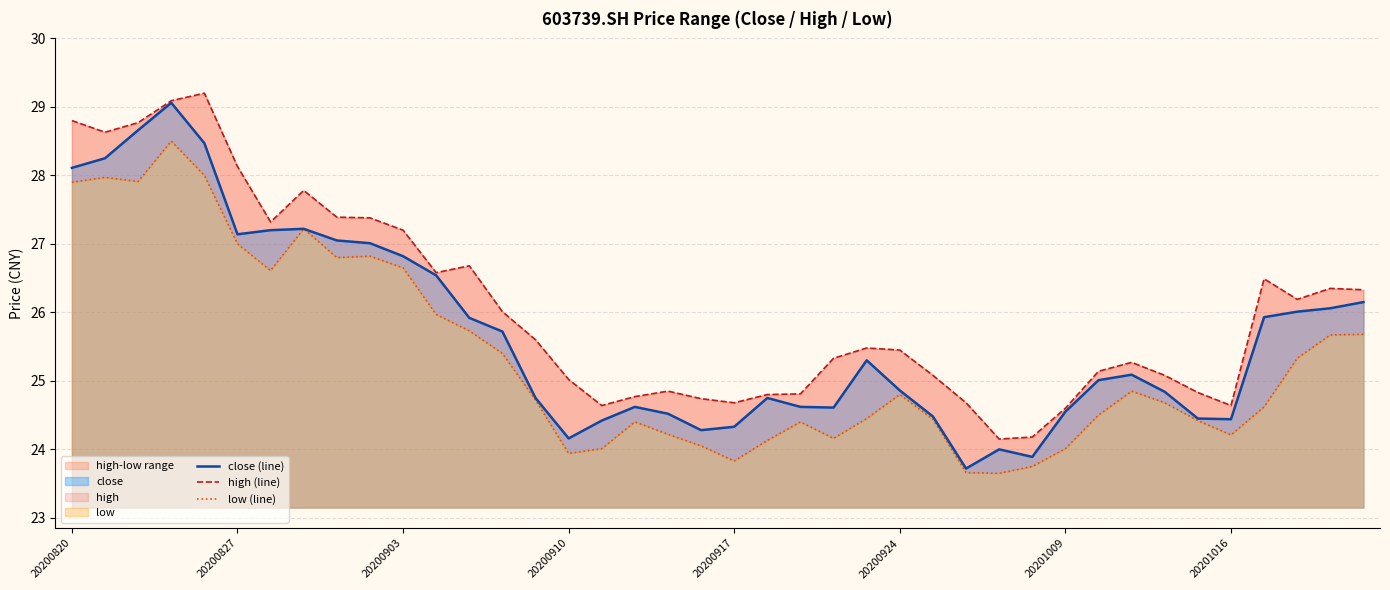

True or false: low (line) and close (line) intersect in this chart.

False